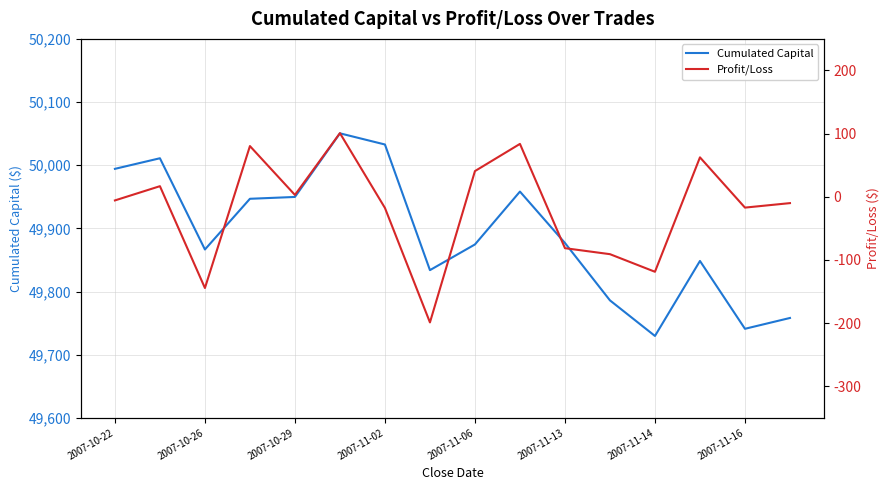

Is it true that Cumulated Capital equals 49876.8 at 2007-11-13?

True